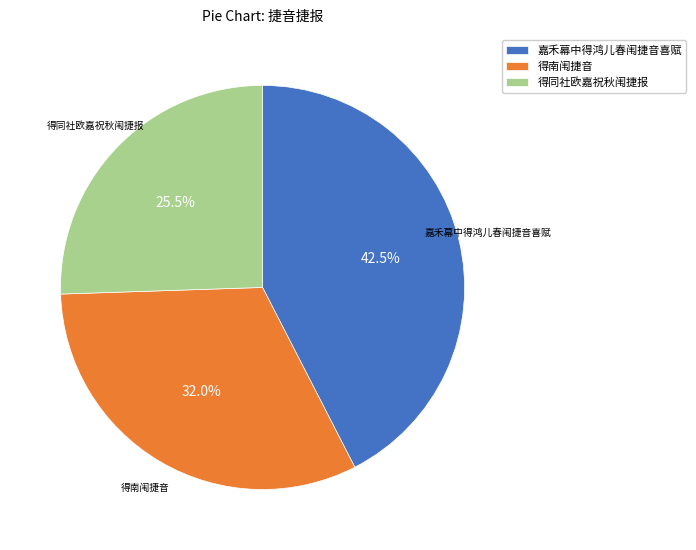

To the nearest percent, what portion does 得南闱捷音 represent?

32%